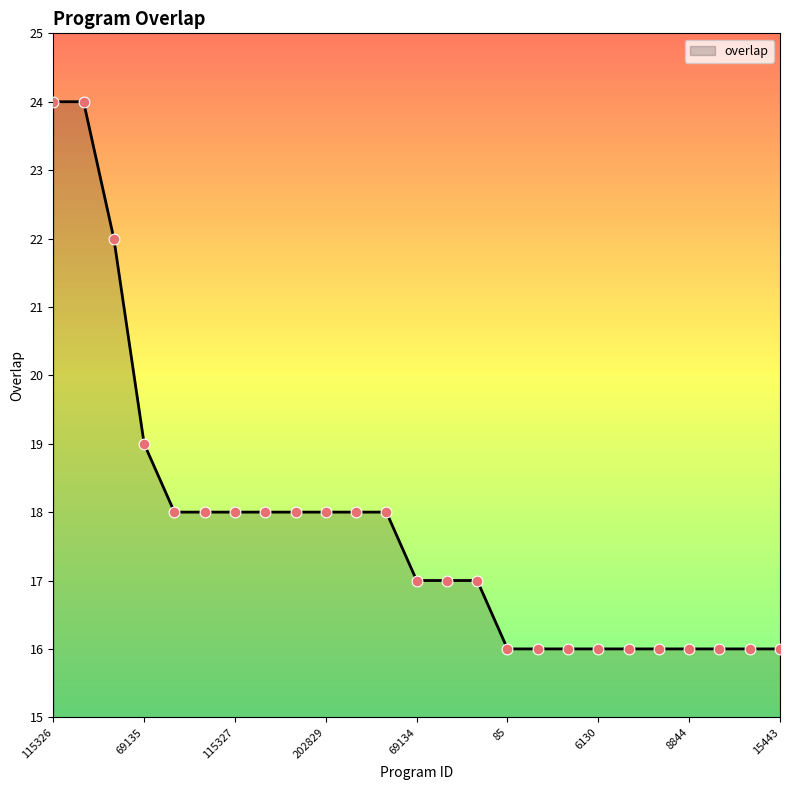

What is the smallest value displayed?

16